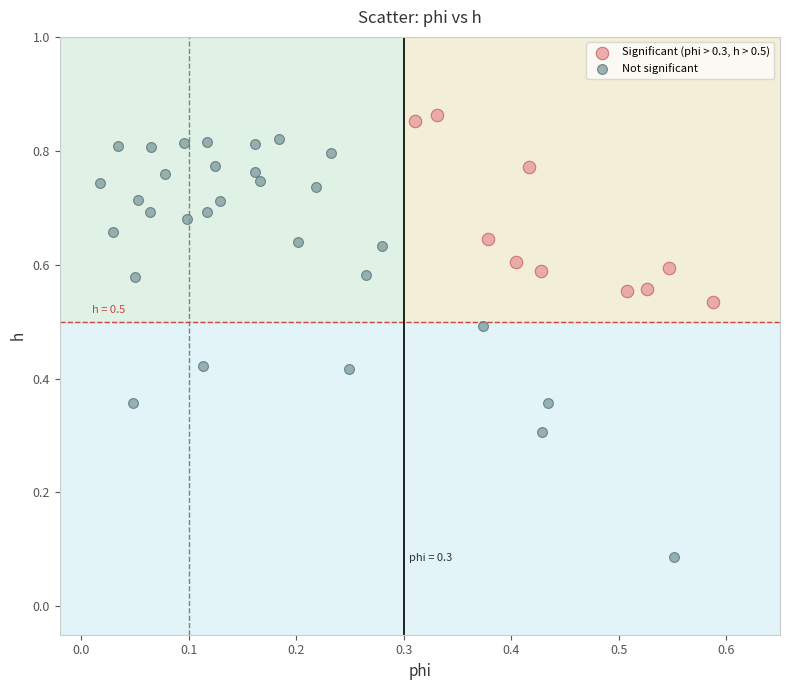

Which series has the widest spread of Y values?

Not significant